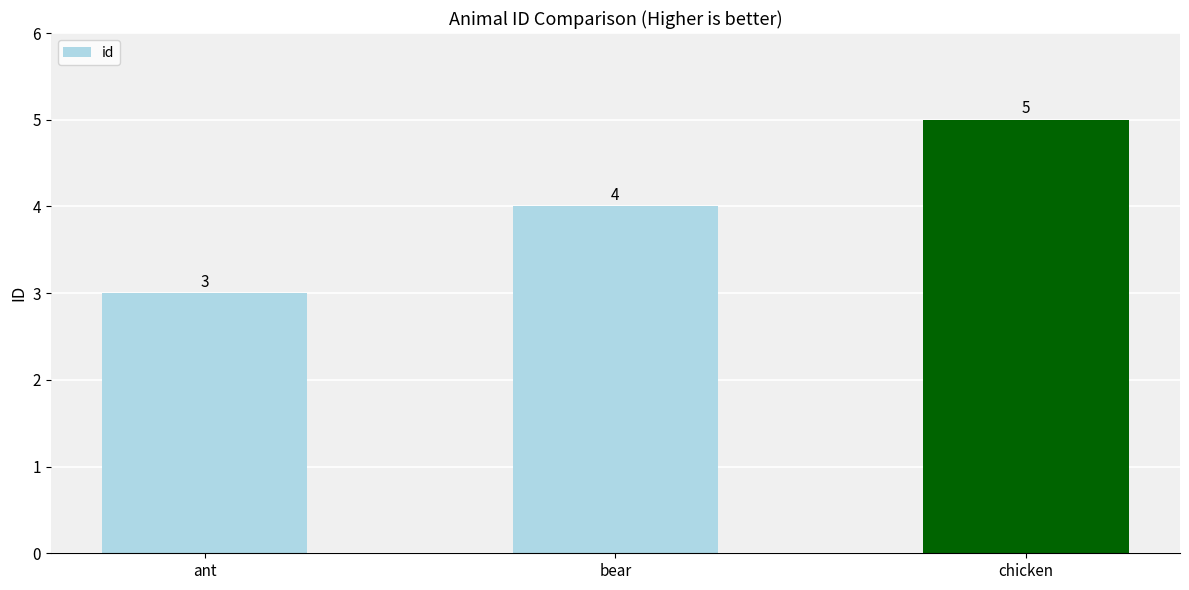

True or false: the data shows 4 at bear.

True